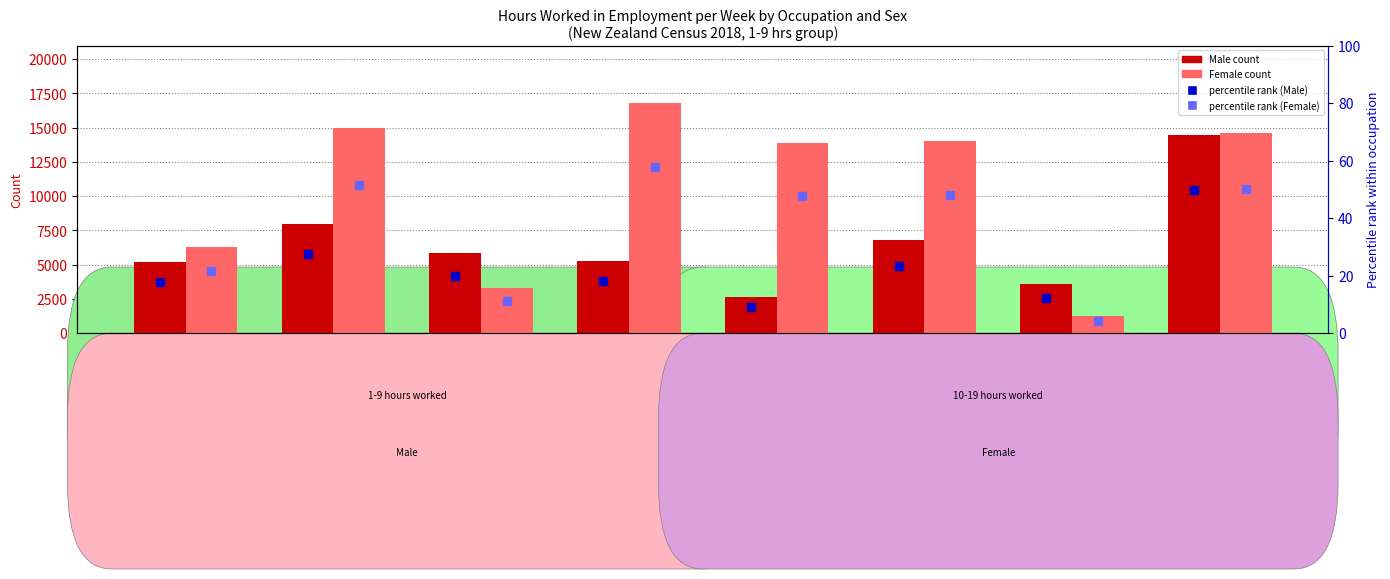

What is the total value across all series at Machinery Operators and Drivers?

4798.4